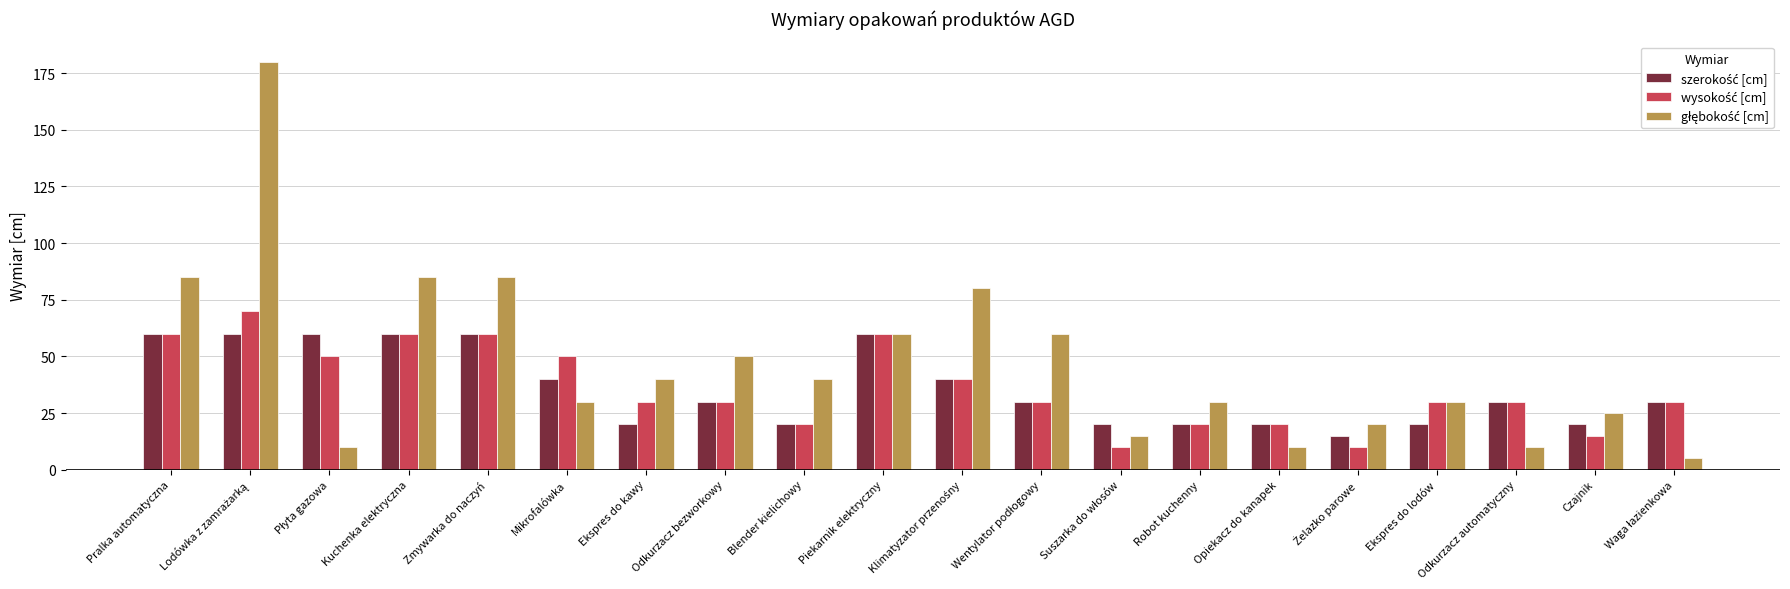

What is the spread (max minus min) of values at Czajnik?

10